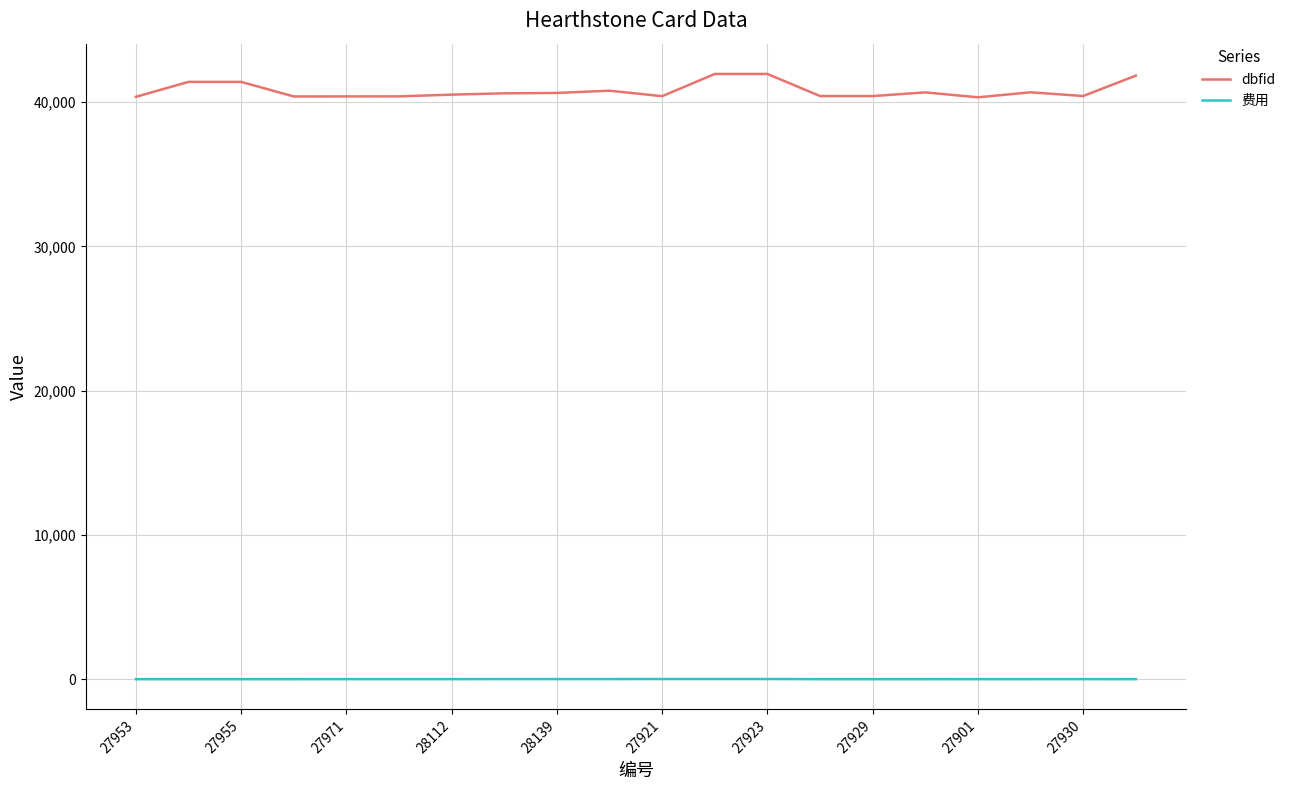

Rank the series by their average value, from highest to lowest.

dbfid, 费用